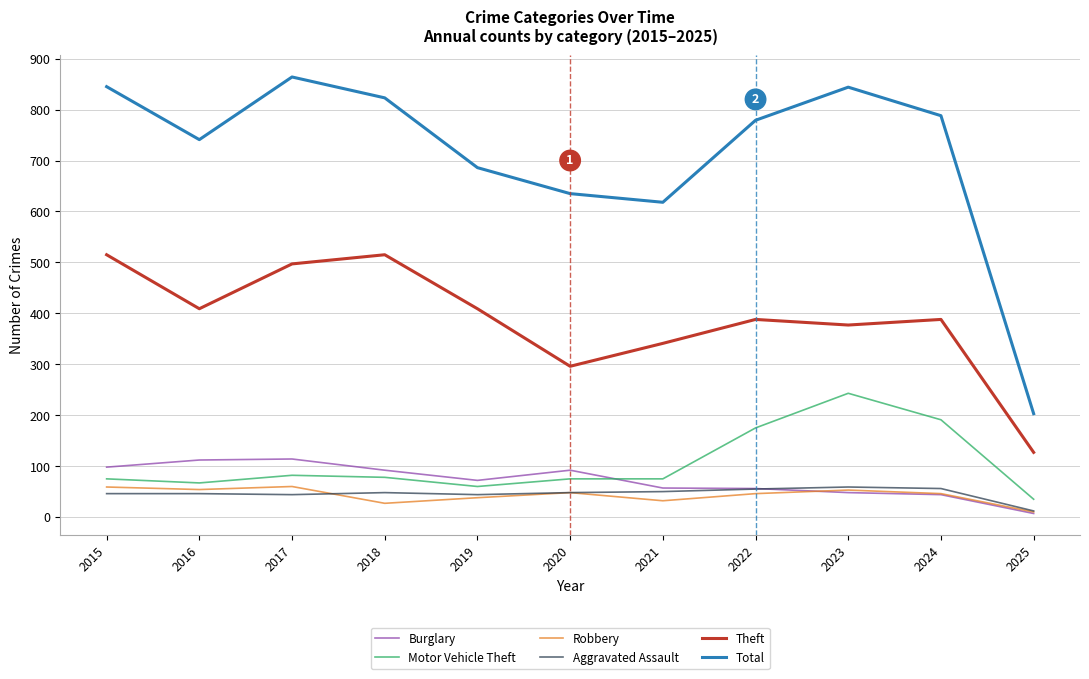

Does the chart have visible grid lines?

Yes